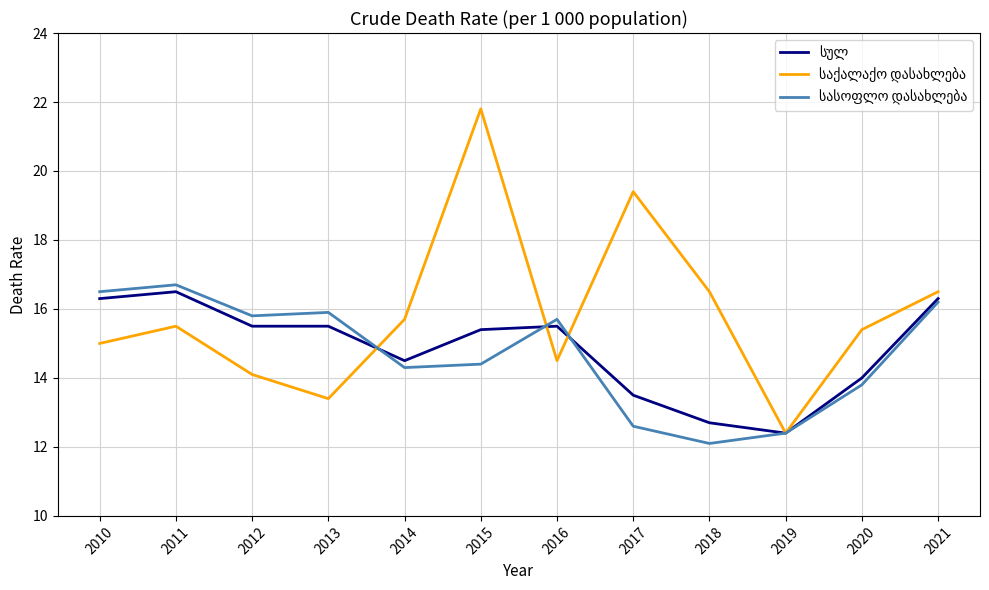

What is the difference between the highest and lowest values at 2020?

1.6